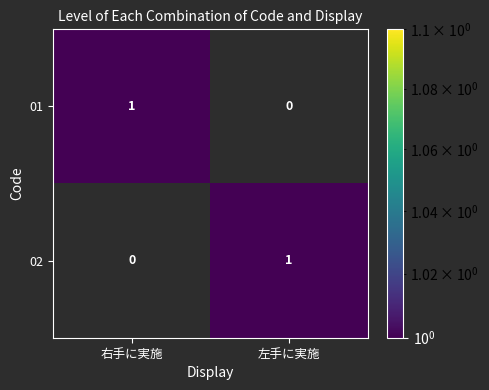

What is the total value across all series at 左手に実施?

1